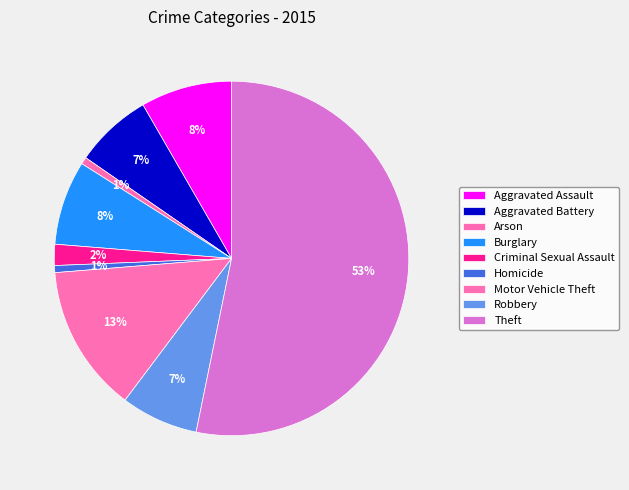

Count the number of slices in the pie.

9